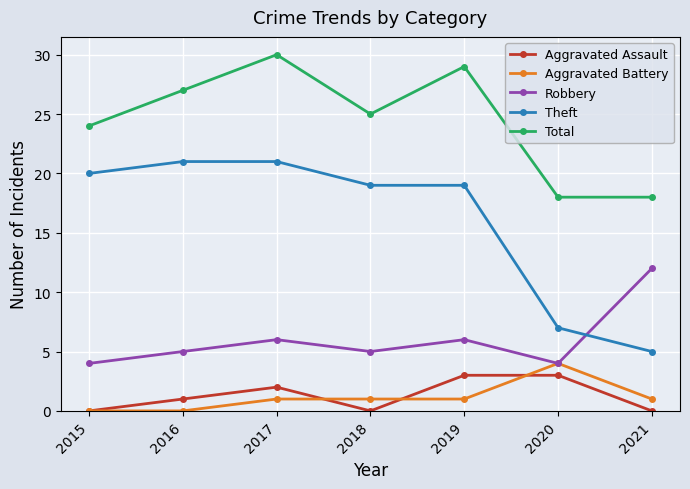

How many distinct data groups are displayed?

5